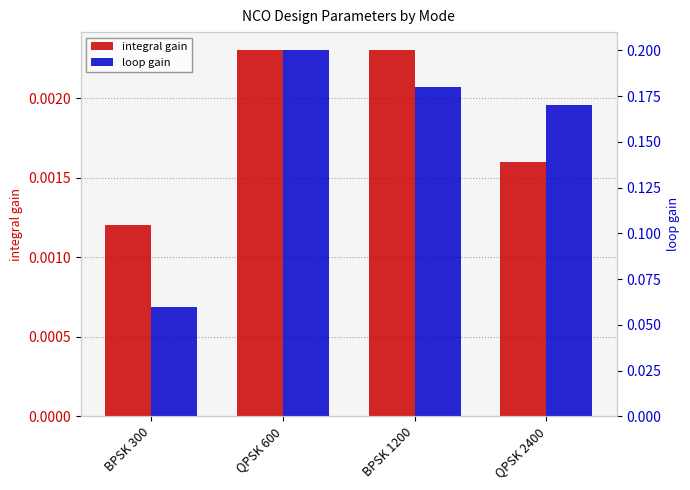

The loop gain series shows 0.1 at QPSK 2400. True or false?

False